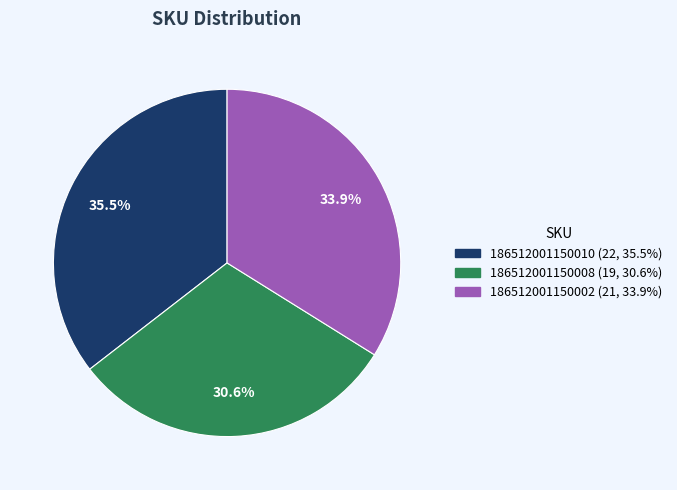

What percentage is NOT represented by 186512001150008?

69.4%